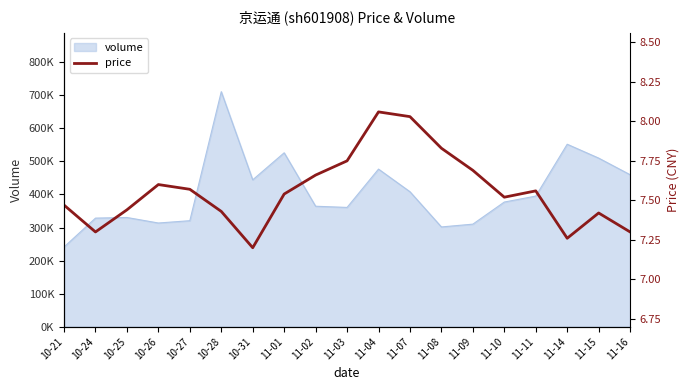

What is the change in value from 11-01 to 11-04?

+0.5